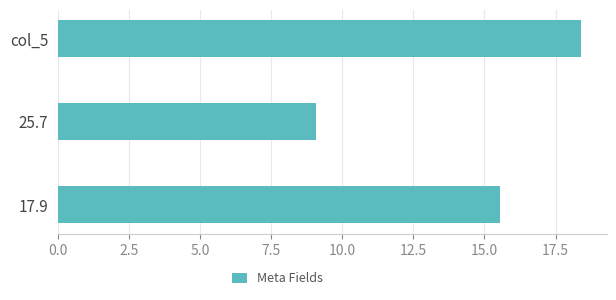

True or false: the data shows 18.4 at col_5.

True